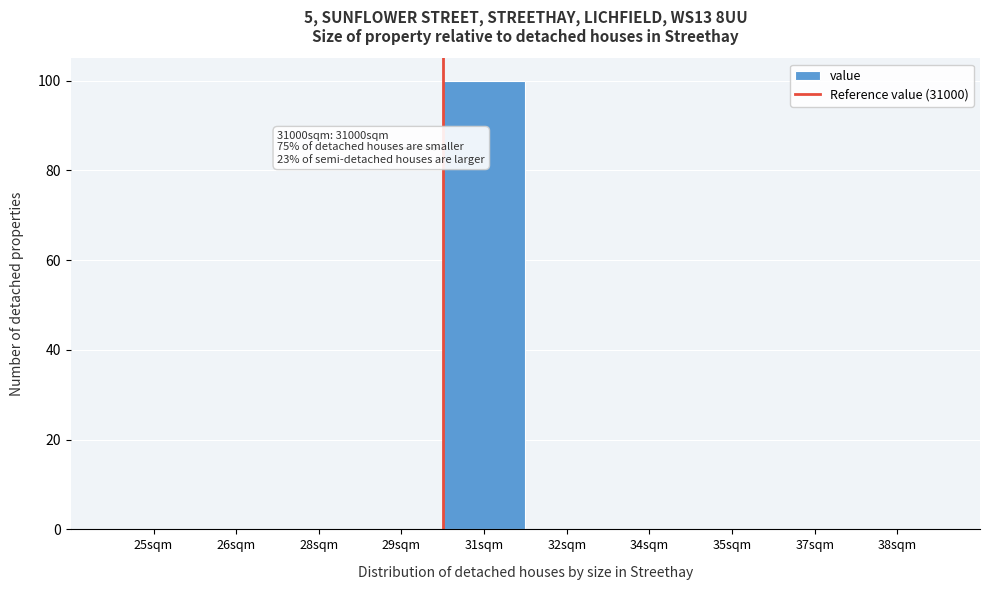

Reading right to left, transcribe all the data shown in this chart.

38sqm=0	37sqm=0	35sqm=0	34sqm=0	32sqm=0	31sqm=100	29sqm=0	28sqm=0	26sqm=0	25sqm=0